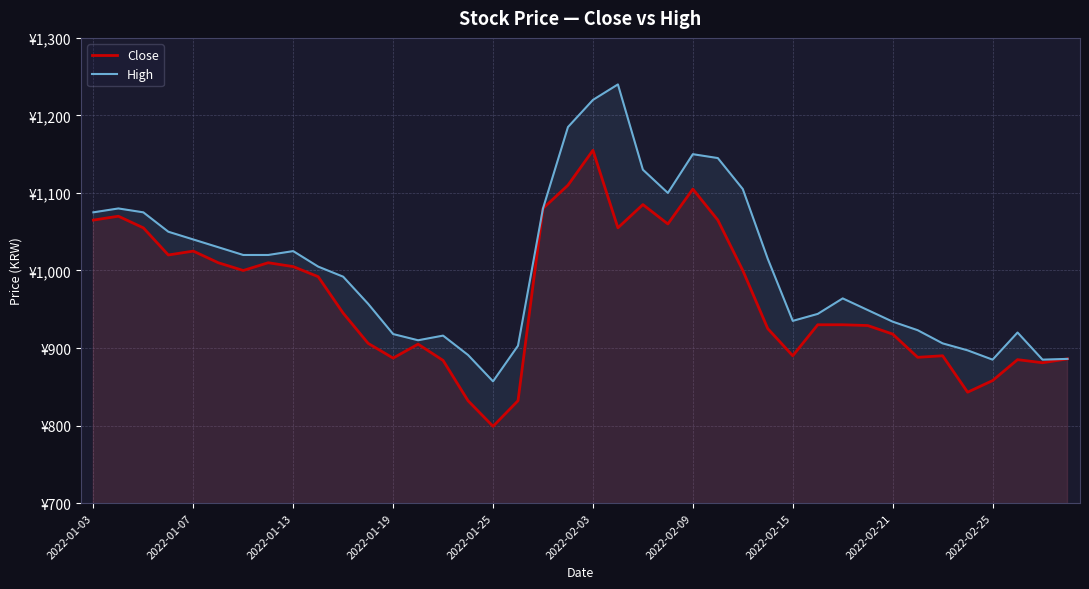

What is the sum of the Close values at 2022-01-19 and 2022-02-09?

1992